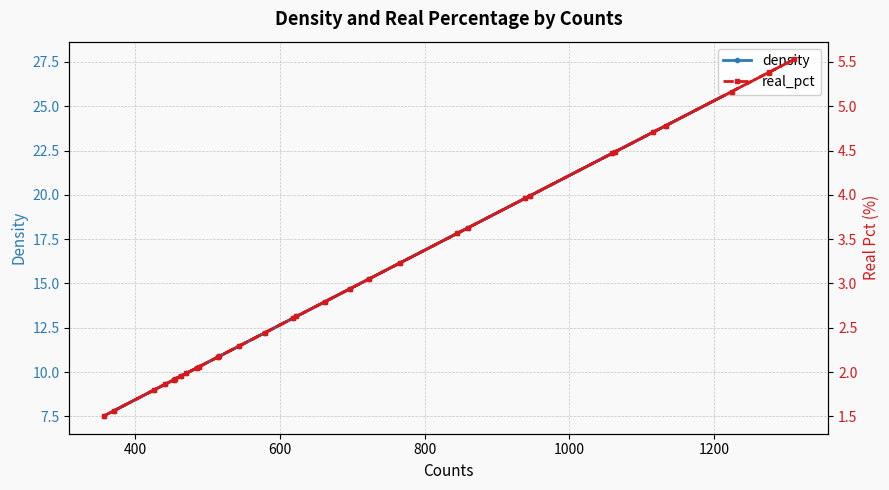

Rank the series by their maximum value, from highest to lowest.

density, real_pct